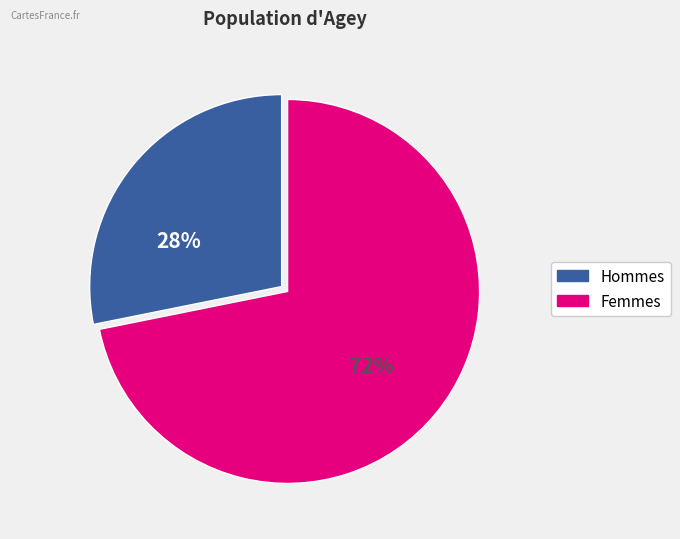

How many segments does this pie chart have?

2